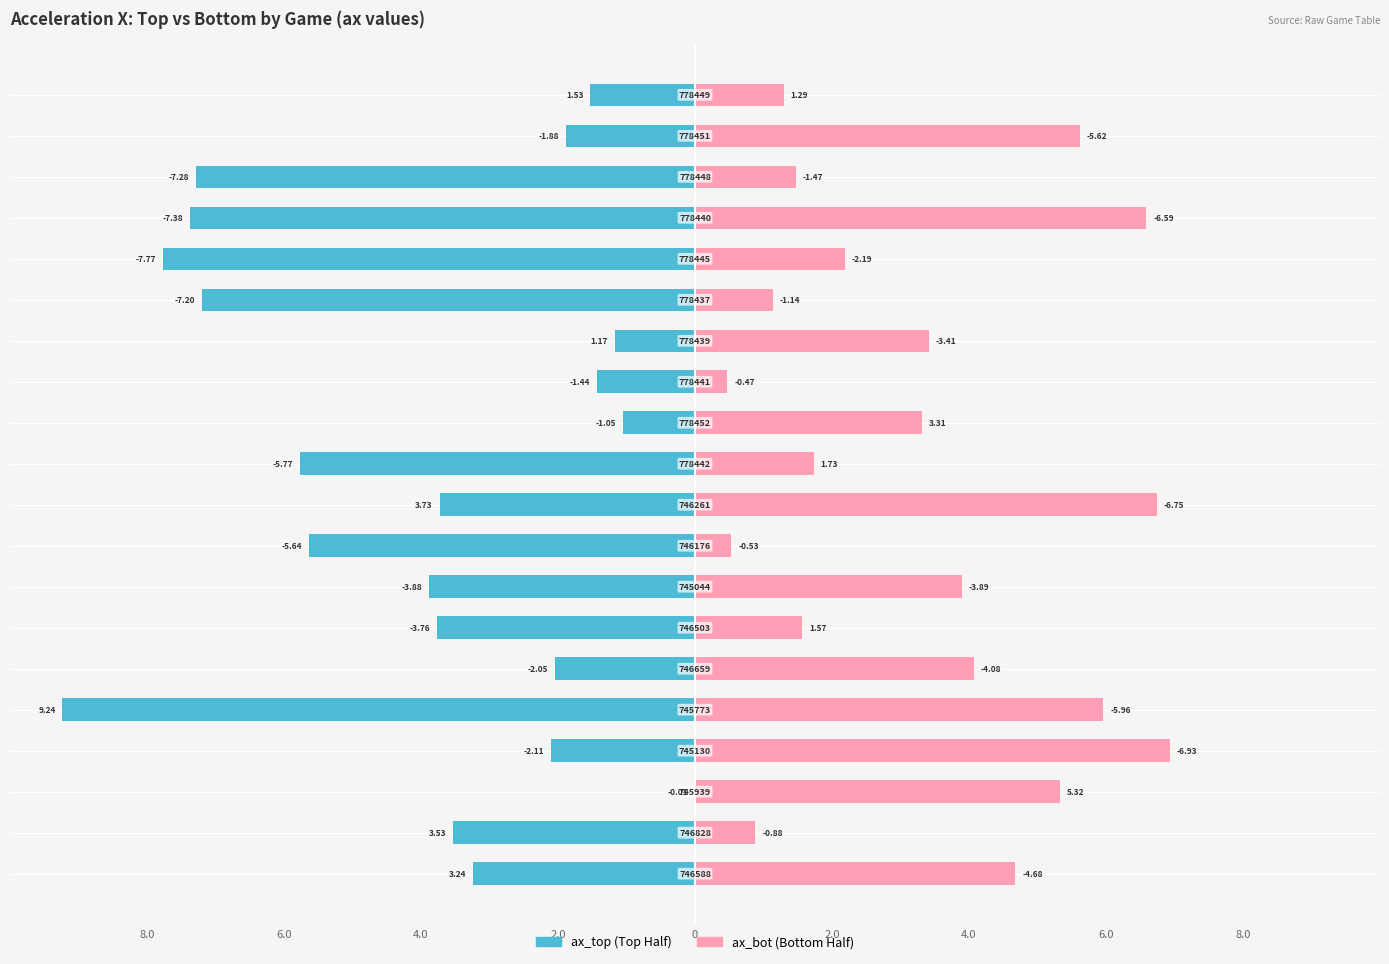

Are the bars horizontal?

Yes